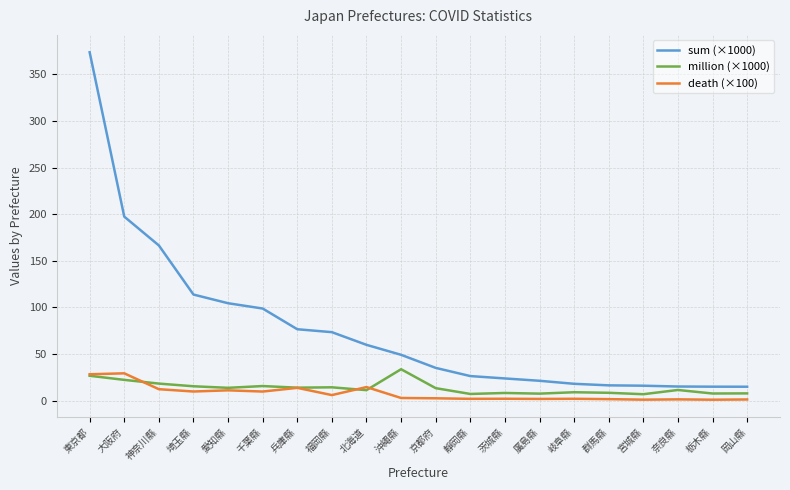

Is the value of sum (×1000) at 群馬縣 greater than the value of million (×1000) at 宮城縣?

Yes